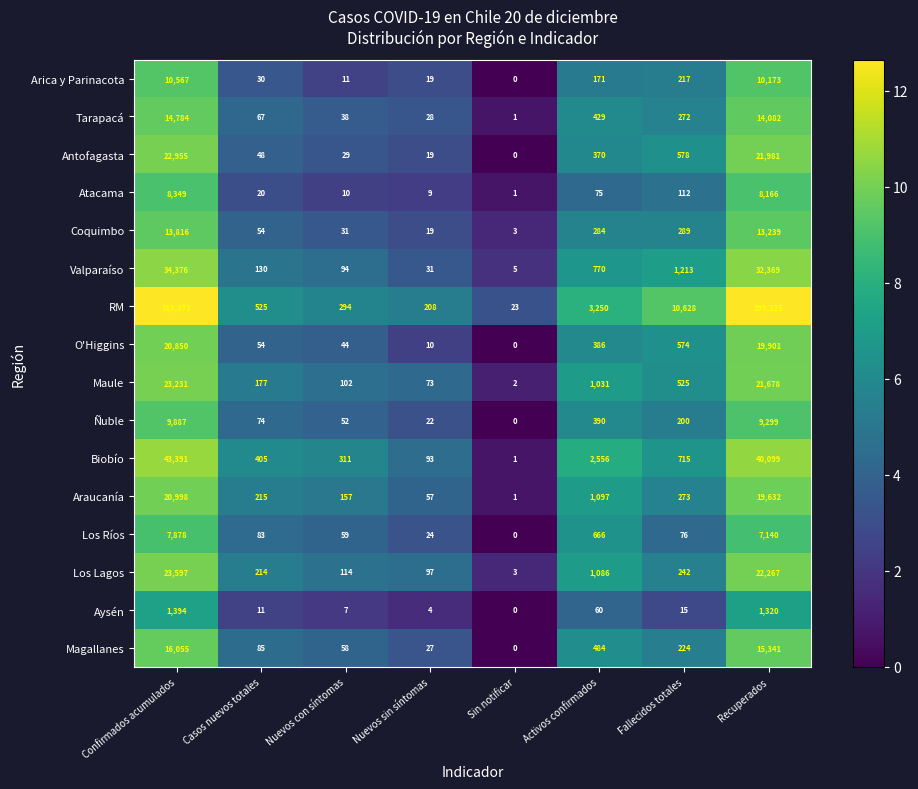

How many values in Ñuble are above zero?

7